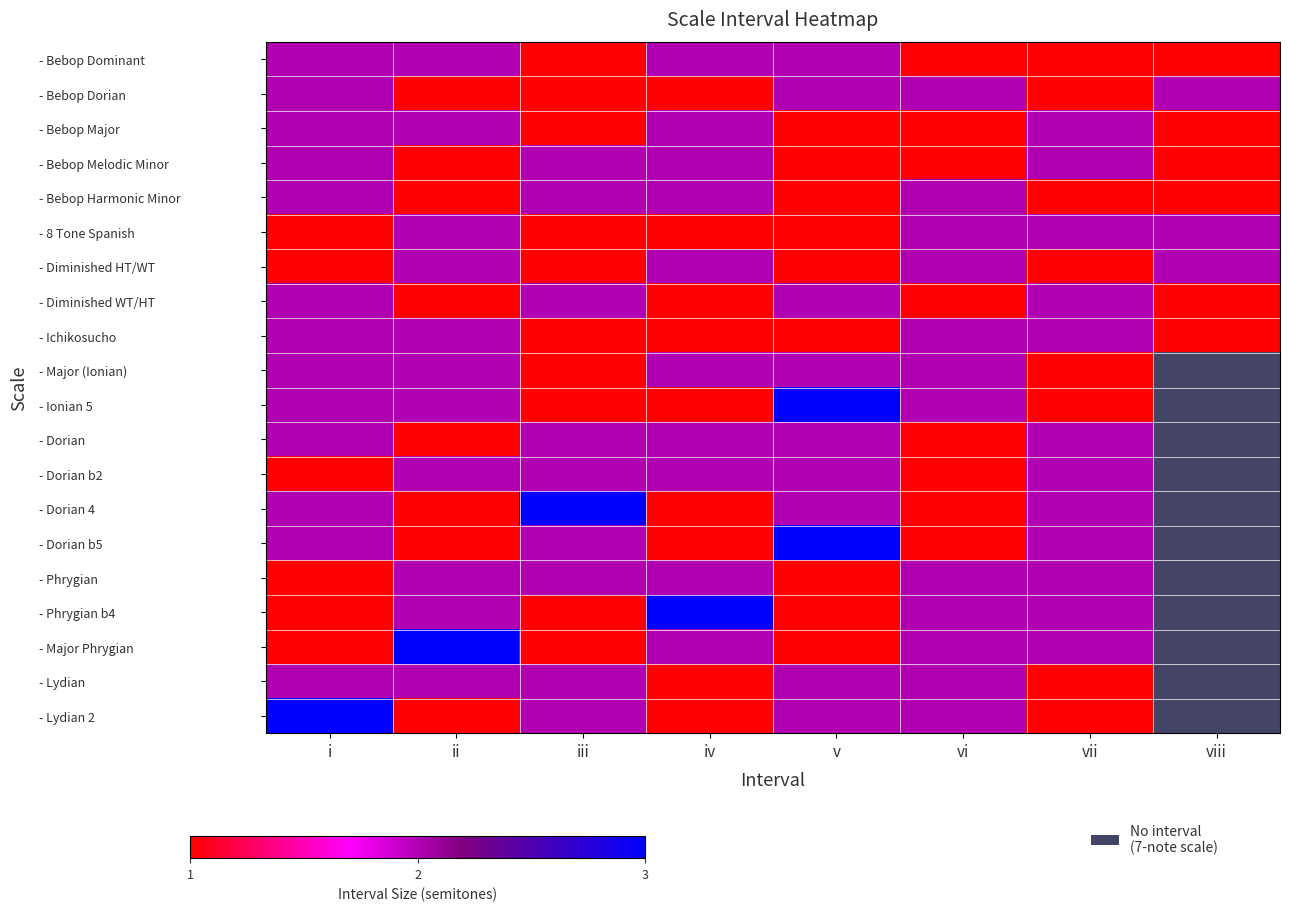

What is the minimum value for - Phrygian?

1.0